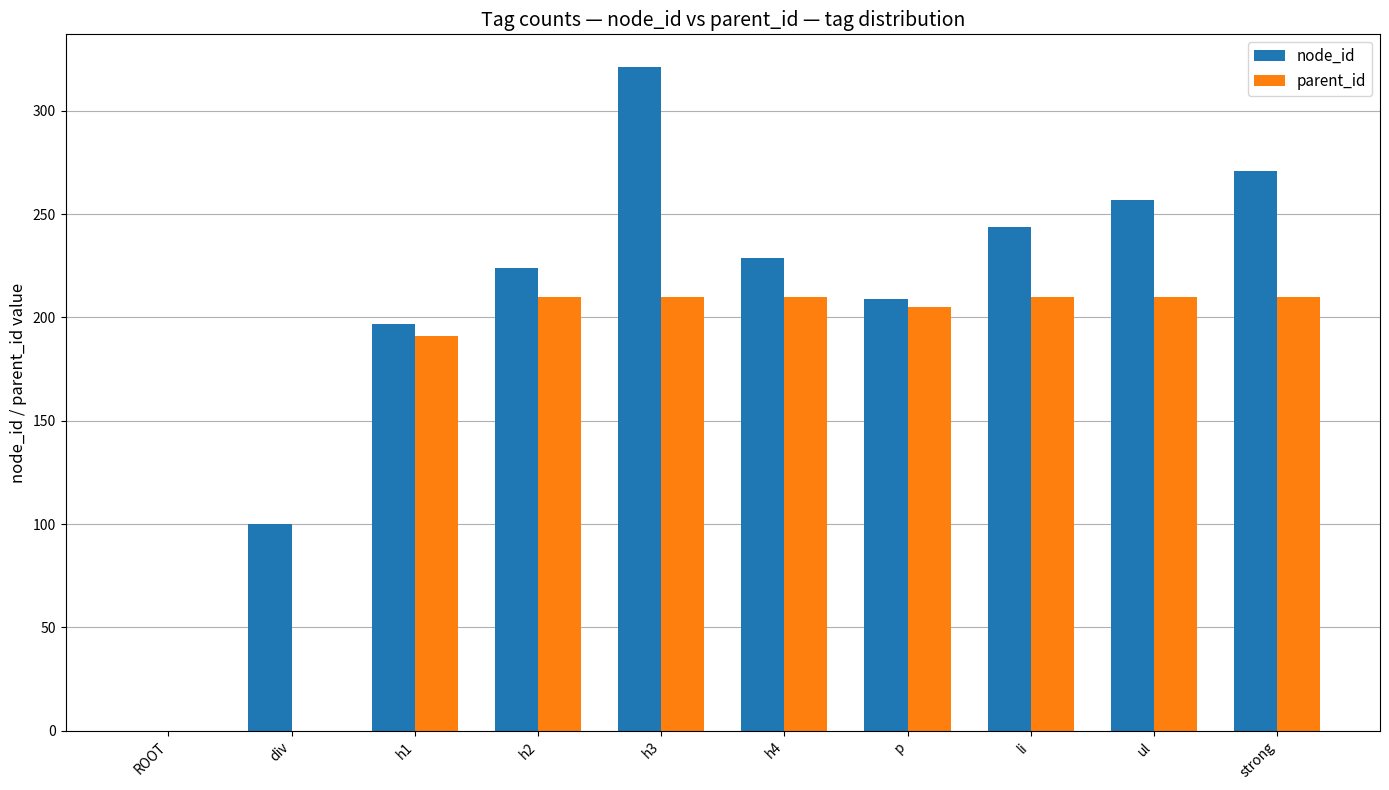

Between div and strong, which series saw the biggest shift?

parent_id